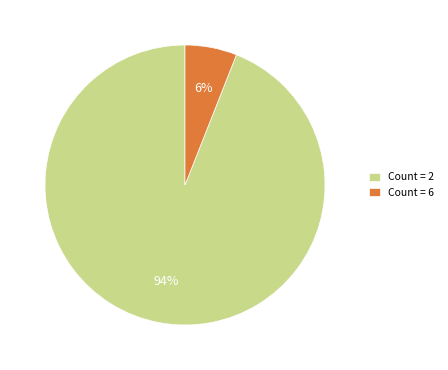

To the nearest percent, what is the difference between the largest and smallest slice percentages?

88%